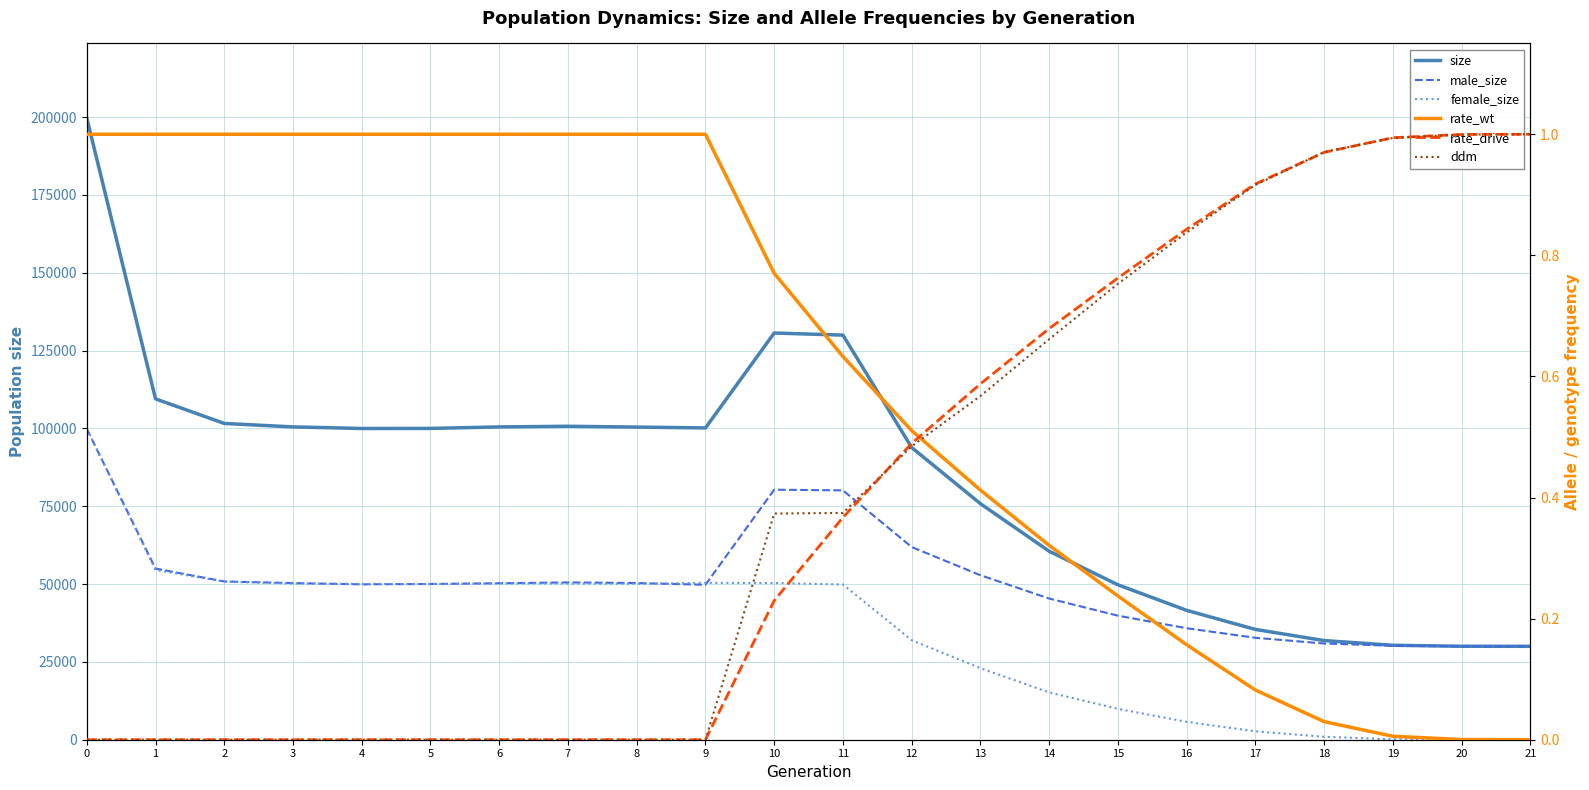

Reading left to right, extract all data points from this chart.

size: 0=199693.0	1=109493.0	2=101591.0	3=100481.0	4=99974.0	5=99996.0	6=100477.0	7=100685.0	8=100423.0	9=100151.0	10=130635.0	11=129968.0	12=93865.0	13=75823.0	14=60548.0	15=49766.0	16=41554.0	17=35431.0	18=31852.0	19=30341.0	20=30019.0	21=30000.0
male_size: 0=99857.0	1=54974.0	2=50836.0	3=50323.0	4=49904.0	5=50027.0	6=50263.0	7=50525.0	8=50338.0	9=49766.0	10=80311.0	11=80098.0	12=61894.0	13=52842.0	14=45352.0	15=39842.0	16=35810.0	17=32739.0	18=30907.0	19=30186.0	20=30012.0	21=30000.0
female_size: 0=99836.0	1=54519.0	2=50755.0	3=50158.0	4=50070.0	5=49969.0	6=50214.0	7=50160.0	8=50085.0	9=50385.0	10=50324.0	11=49870.0	12=31971.0	13=22981.0	14=15196.0	15=9924.0	16=5744.0	17=2692.0	18=945.0	19=155.0	20=7.0	21=0.0
rate_wt: 0=1.0	1=1.0	2=1.0	3=1.0	4=1.0	5=1.0	6=1.0	7=1.0	8=1.0	9=1.0	10=0.8	11=0.6	12=0.5	13=0.4	14=0.3	15=0.2	16=0.2	17=0.1	18=0.0	19=0.0	20=0.0	21=0.0
rate_drive: 0=0.0	1=0.0	2=0.0	3=0.0	4=0.0	5=0.0	6=0.0	7=0.0	8=0.0	9=0.0	10=0.2	11=0.4	12=0.5	13=0.6	14=0.7	15=0.8	16=0.8	17=0.9	18=1.0	19=1.0	20=1.0	21=1.0
ddm: 0=0.0	1=0.0	2=0.0	3=0.0	4=0.0	5=0.0	6=0.0	7=0.0	8=0.0	9=0.0	10=0.4	11=0.4	12=0.5	13=0.6	14=0.7	15=0.8	16=0.8	17=0.9	18=1.0	19=1.0	20=1.0	21=1.0